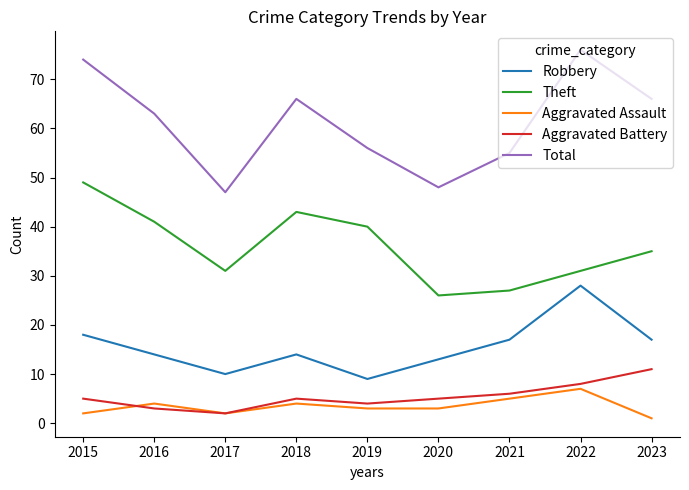

Reading left to right, extract all data points from this chart.

Robbery: 2015=18	2016=14	2017=10	2018=14	2019=9	2020=13	2021=17	2022=28	2023=17
Theft: 2015=49	2016=41	2017=31	2018=43	2019=40	2020=26	2021=27	2022=31	2023=35
Aggravated Assault: 2015=2	2016=4	2017=2	2018=4	2019=3	2020=3	2021=5	2022=7	2023=1
Aggravated Battery: 2015=5	2016=3	2017=2	2018=5	2019=4	2020=5	2021=6	2022=8	2023=11
Total: 2015=74	2016=63	2017=47	2018=66	2019=56	2020=48	2021=55	2022=76	2023=66